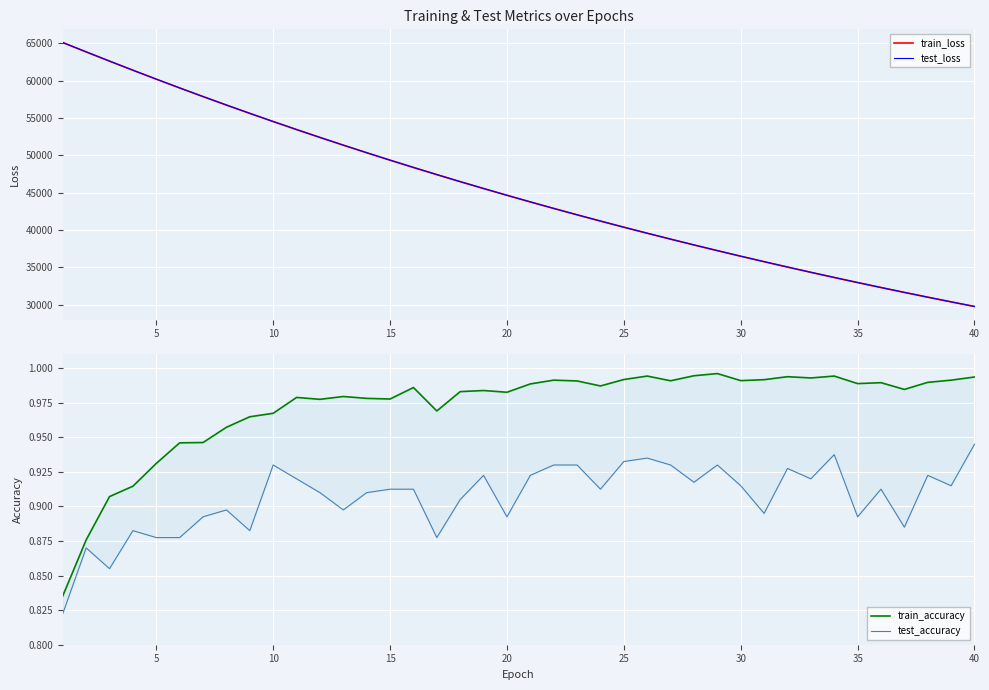

True or false: train_accuracy and test_accuracy intersect in this chart.

False